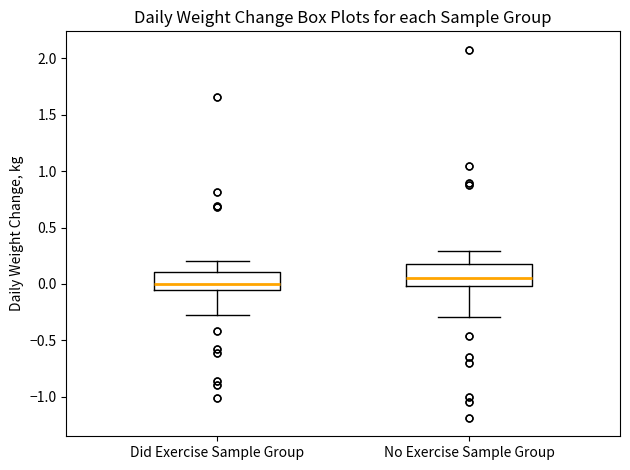

Which box has the lowest median line?

Did Exercise Sample Group